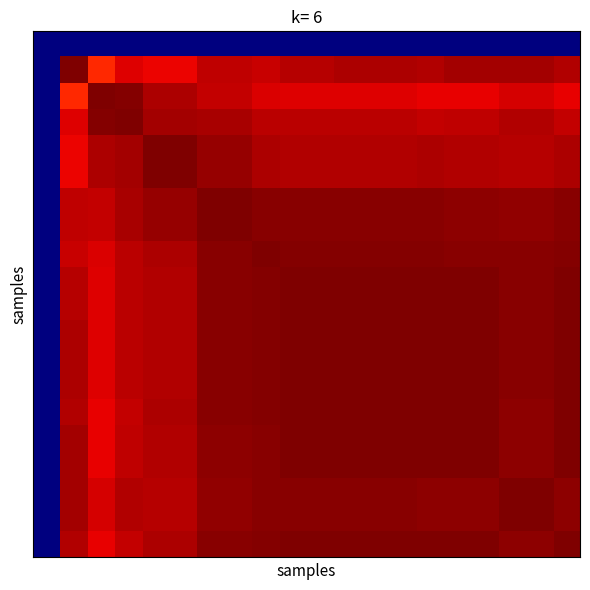

Which label corresponds to the largest value in the chart?

2